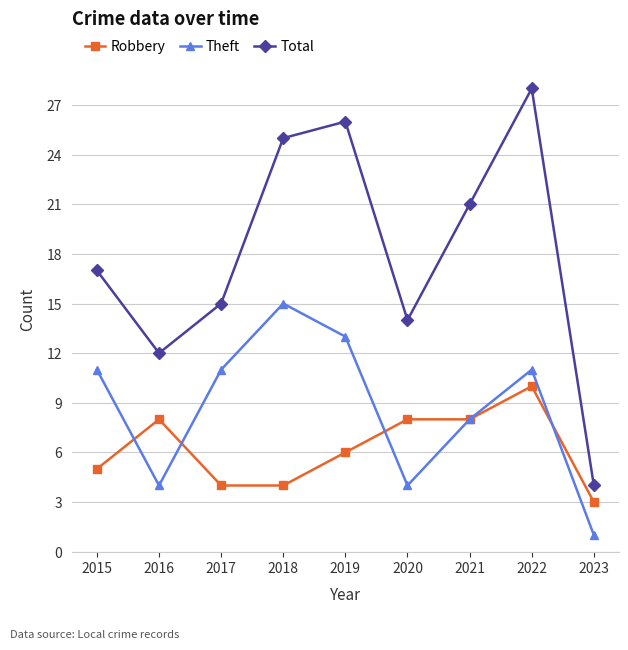

What is the difference between the maximum and minimum values in the Theft series?

14